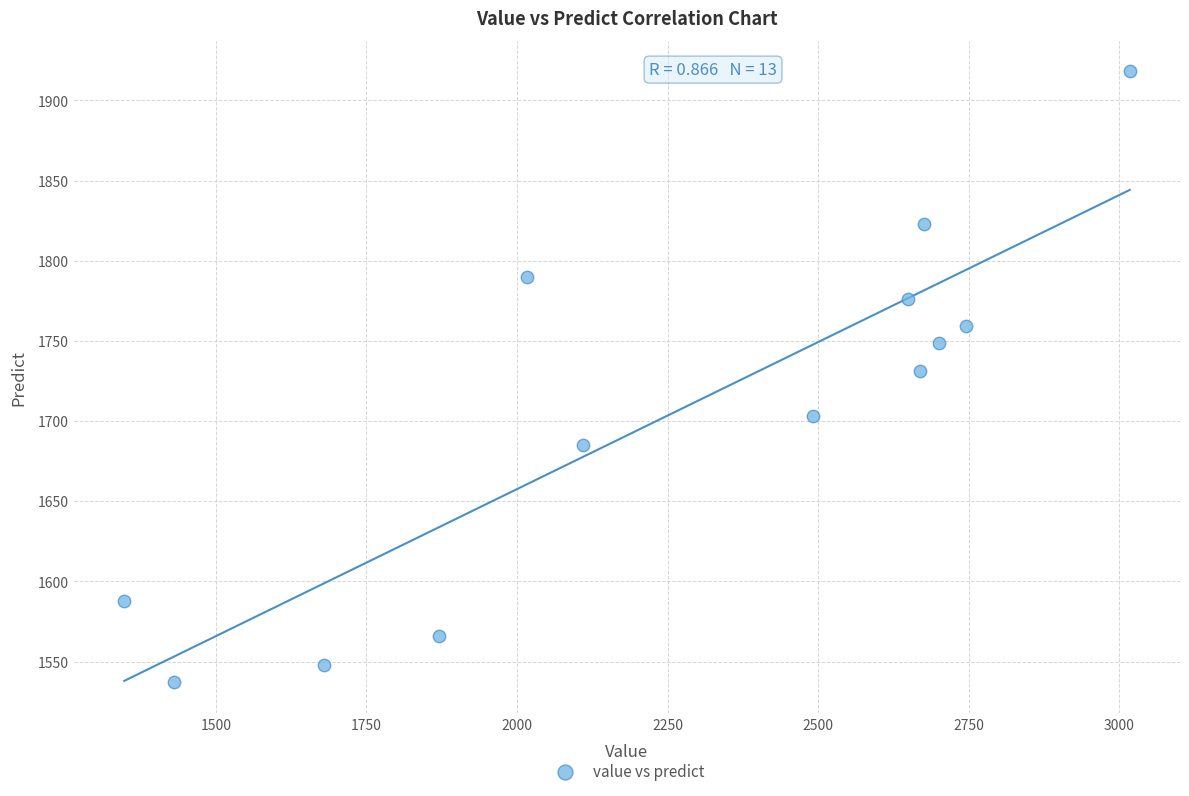

What is the range of Y values (max minus min)?

381.0